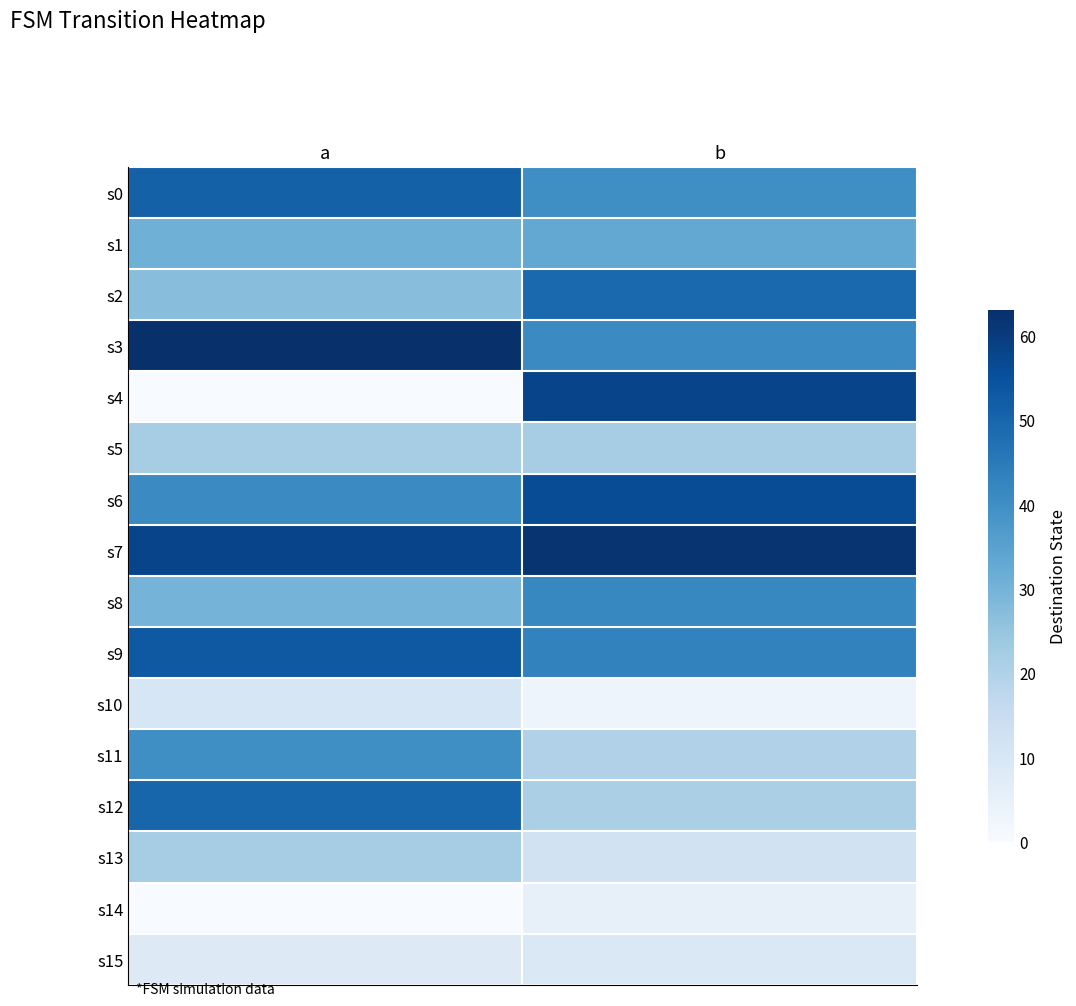

What is the difference between the highest and lowest values at b?

59